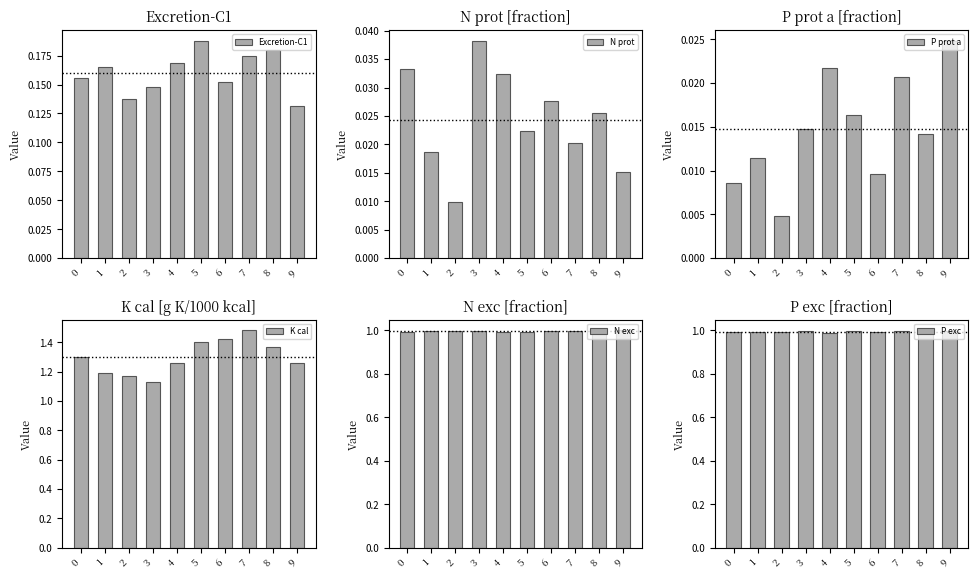

Reading left to right, extract all data points from this chart.

Excretion-C1: 0.2	0.2	0.1	0.1	0.2	0.2	0.2	0.2	0.2	0.1
N prot: 0.0	0.0	0.0	0.0	0.0	0.0	0.0	0.0	0.0	0.0
P prot a: 0.0	0.0	0.0	0.0	0.0	0.0	0.0	0.0	0.0	0.0
K cal: 1.3	1.2	1.2	1.1	1.3	1.4	1.4	1.5	1.4	1.3
N exc: 1.0	1.0	1.0	1.0	1.0	1.0	1.0	1.0	1.0	1.0
P exc: 1.0	1.0	1.0	1.0	1.0	1.0	1.0	1.0	1.0	1.0